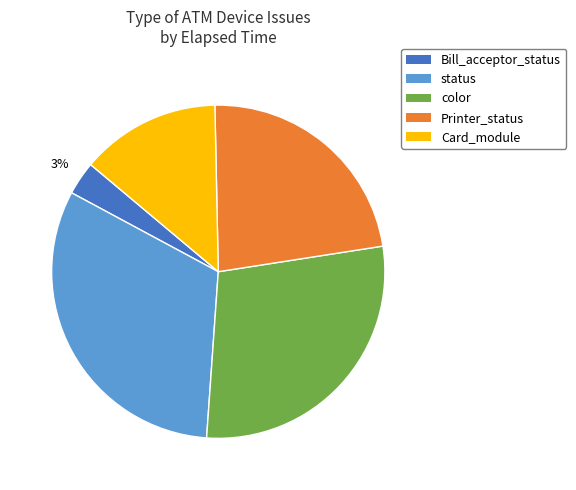

To the nearest percent, what percentage of the pie is Printer_status?

23%